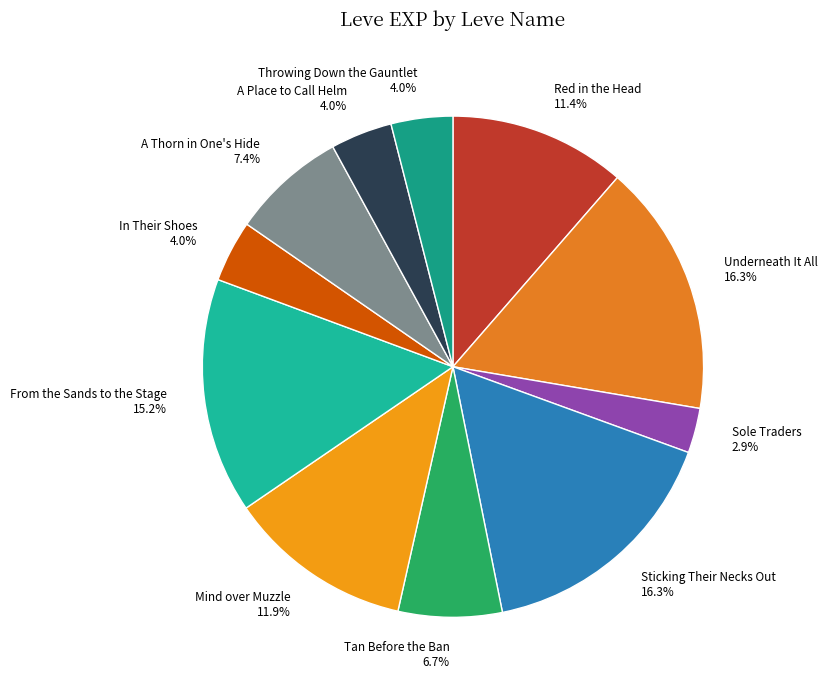

What is the ratio of the value at Tan Before the Ban to the value at Red in the Head?

0.6